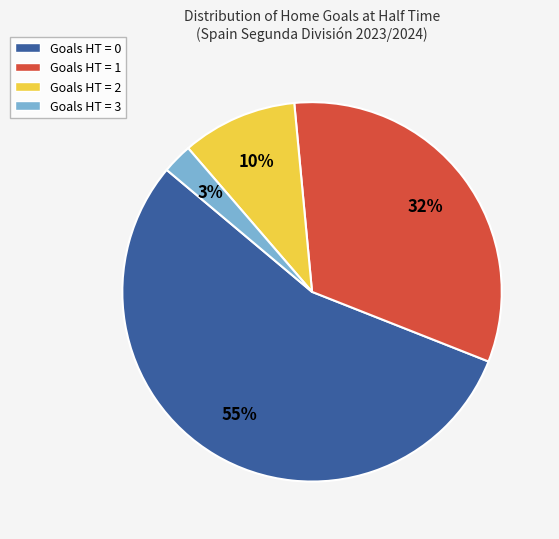

To the nearest percent, what is the combined percentage of Goals HT = 2 and Goals HT = 0?

65%